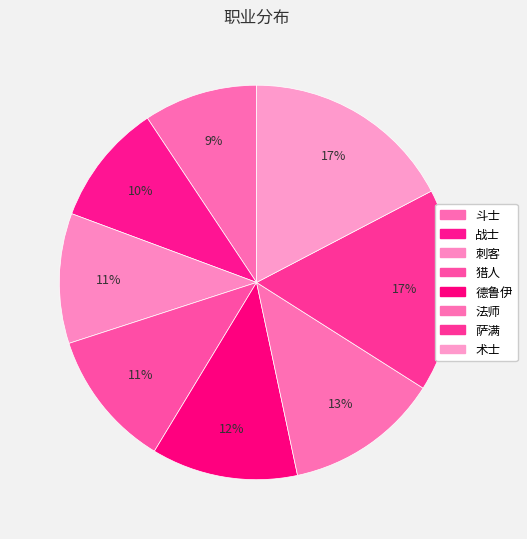

Count the number of slices in the pie.

8